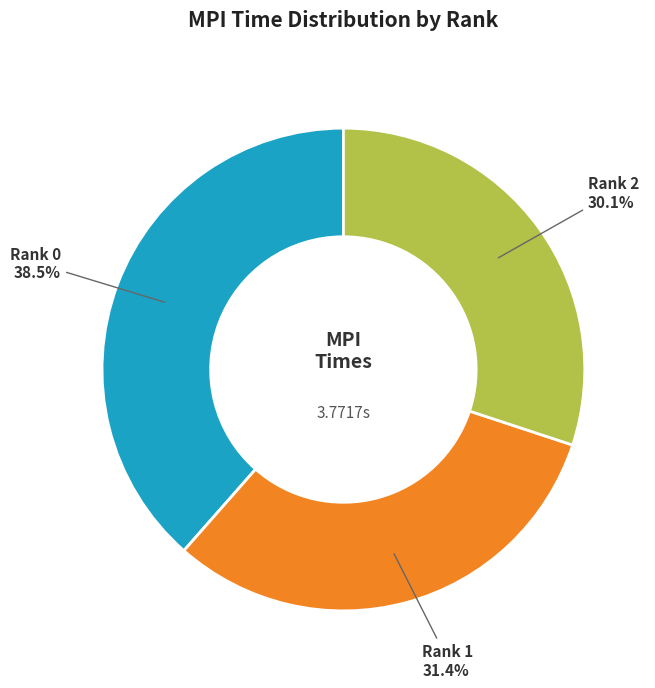

What is the largest slice in the pie chart?

Rank 0